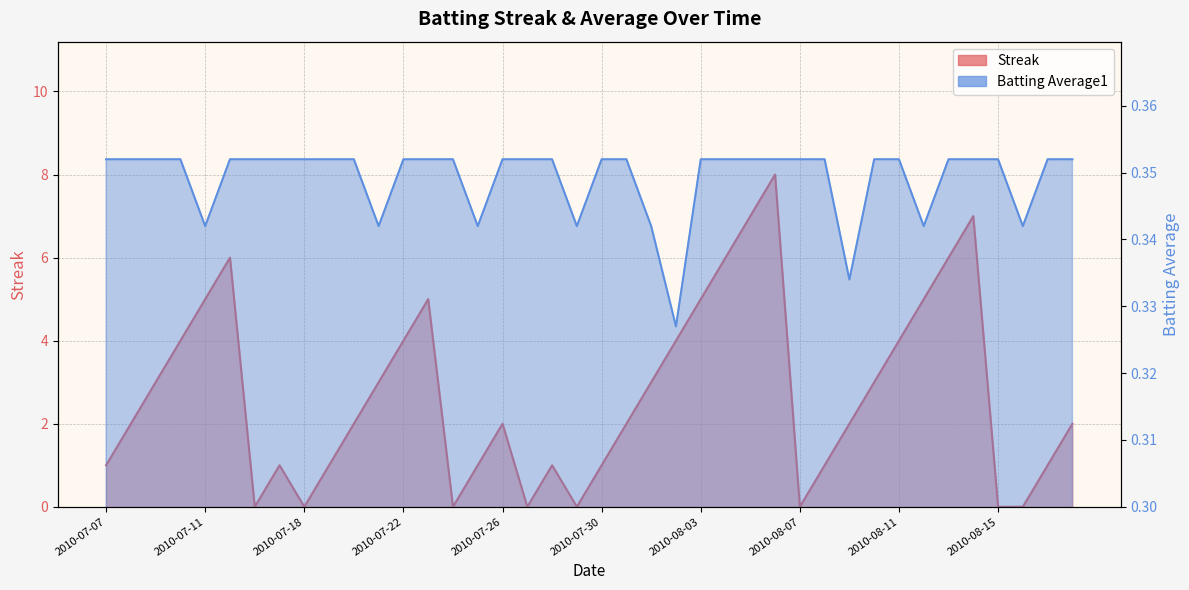

How many times do Batting Average1 and Streak cross each other?

14